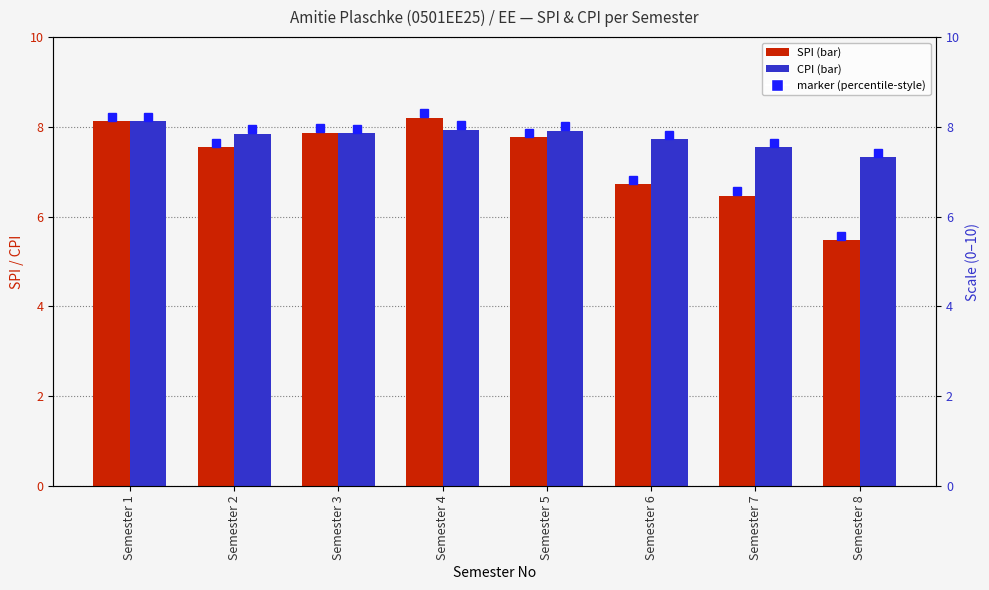

Which series has the largest range (max minus min)?

SPI